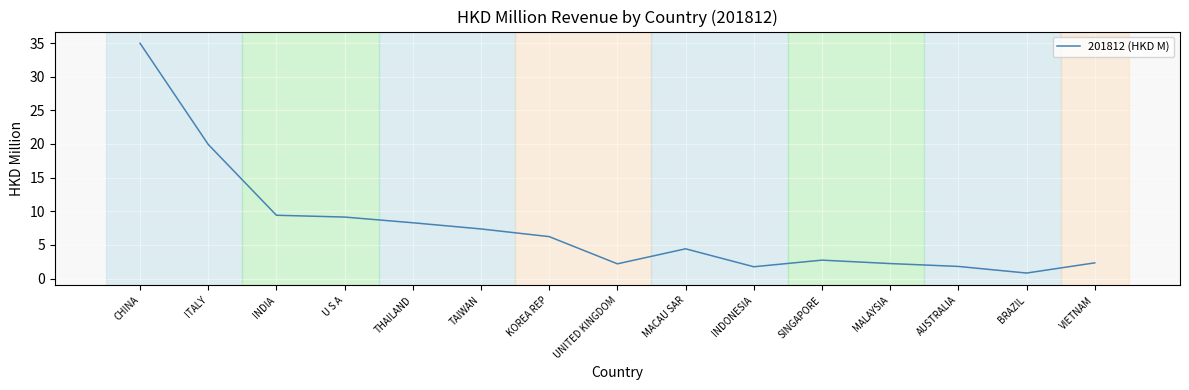

What position from the right is MALAYSIA?

4